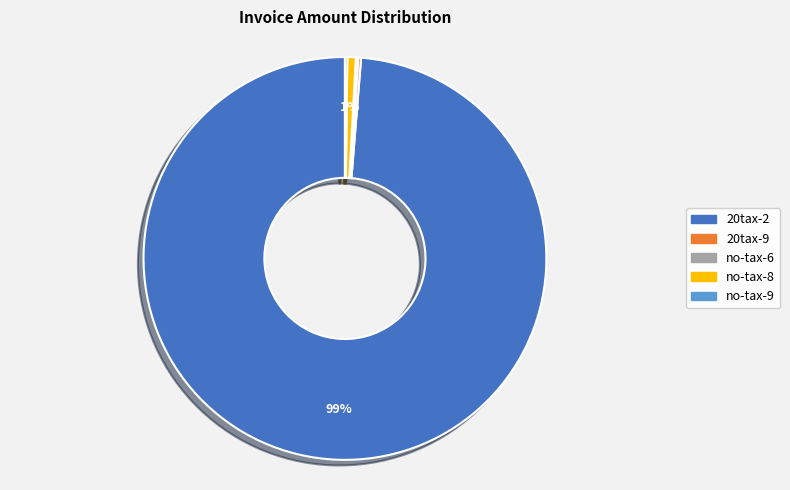

Which slice represents more than half of the pie?

20tax-2